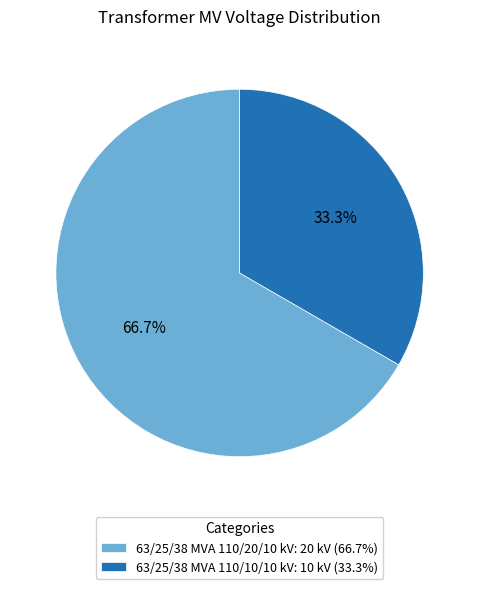

Is there a majority slice in this chart?

Yes